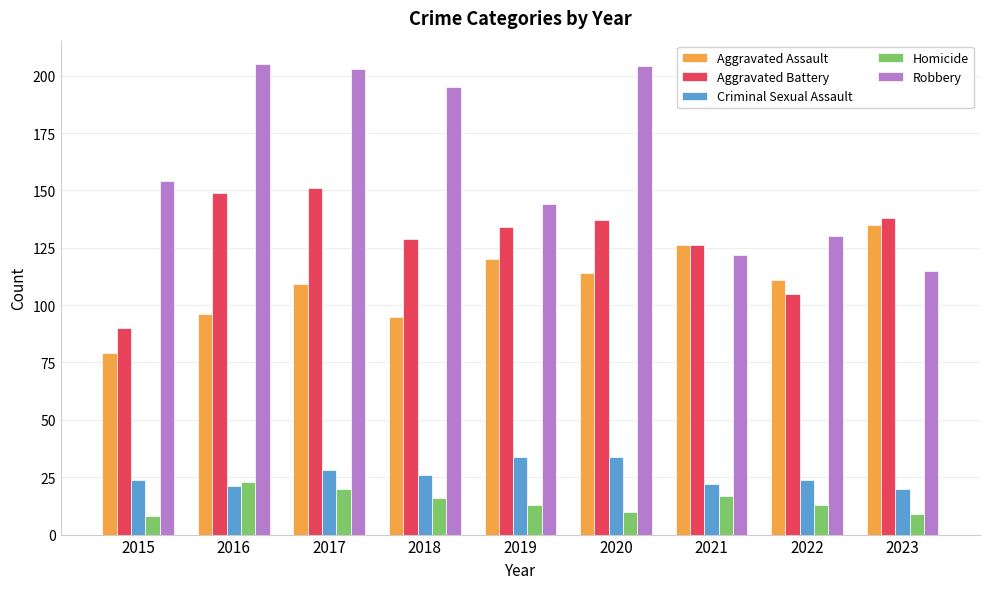

What is the sum of all Homicide values?

129